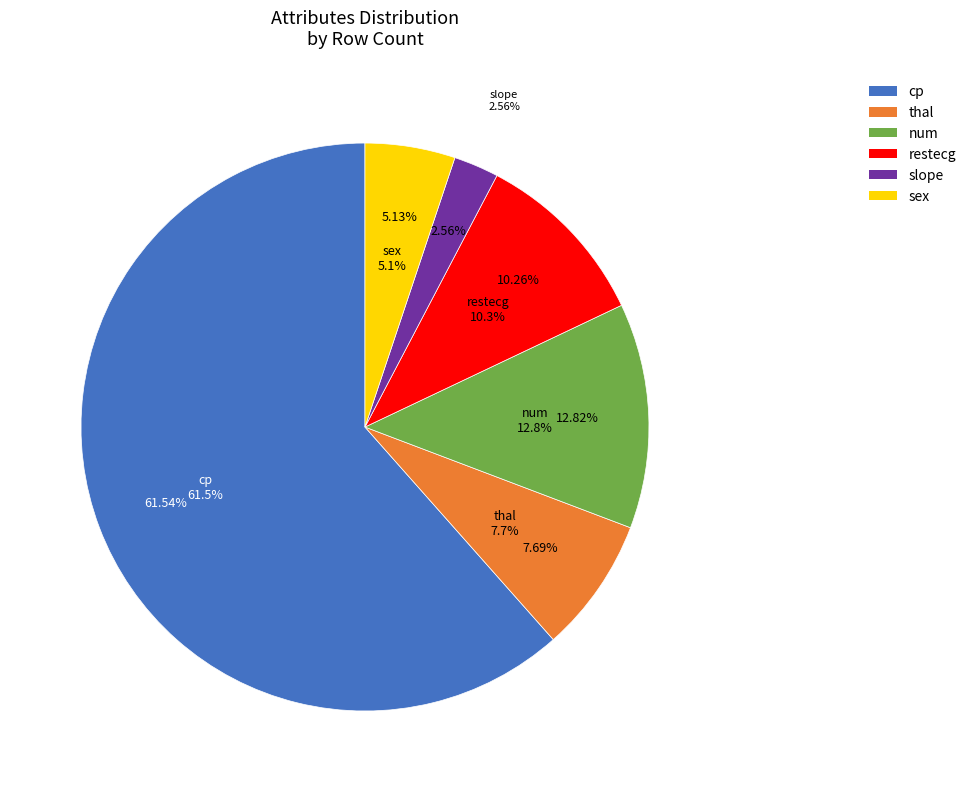

What is the majority slice?

cp